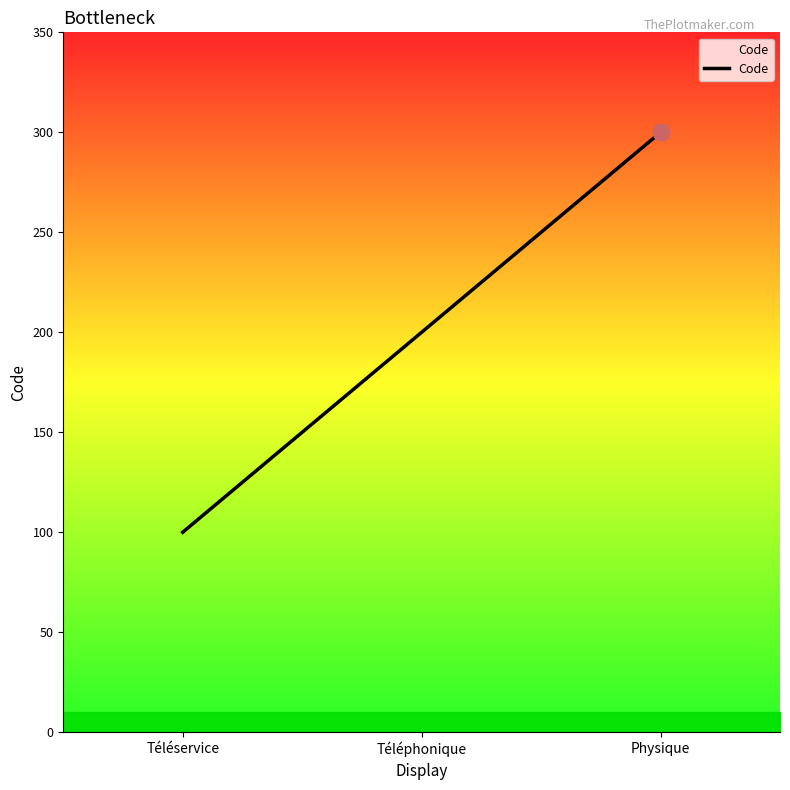

What is the label of the 2nd point from the left?

Téléphonique